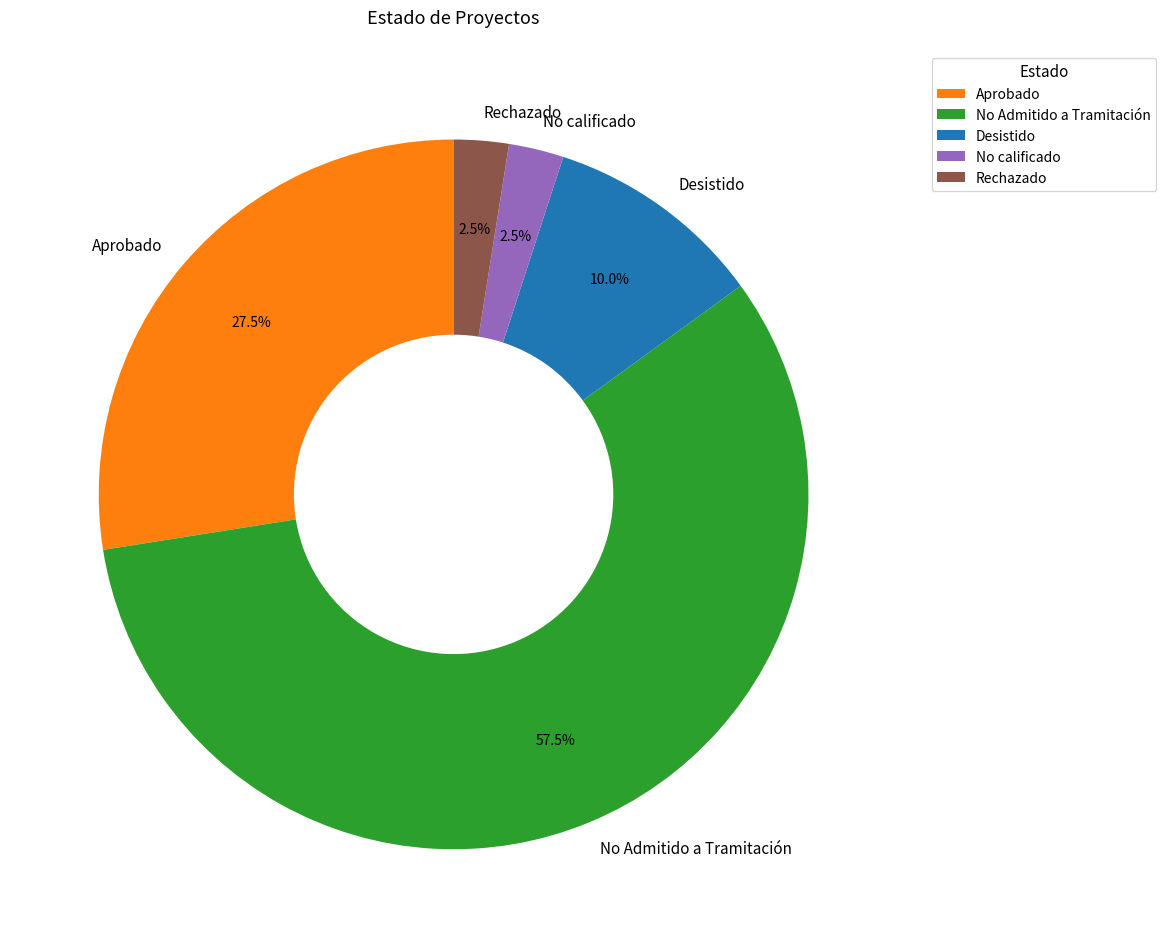

How many slices are in this pie chart?

5